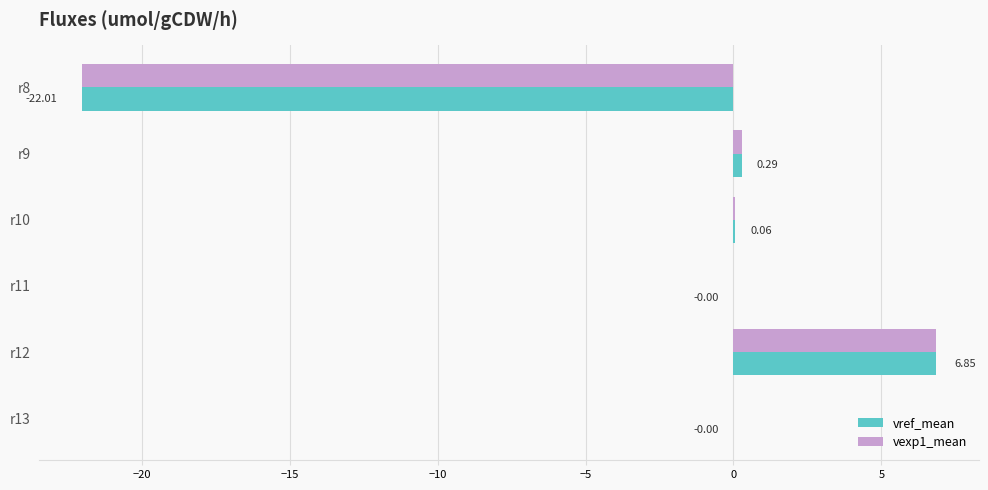

At which category is the sum across all series the highest?

r12